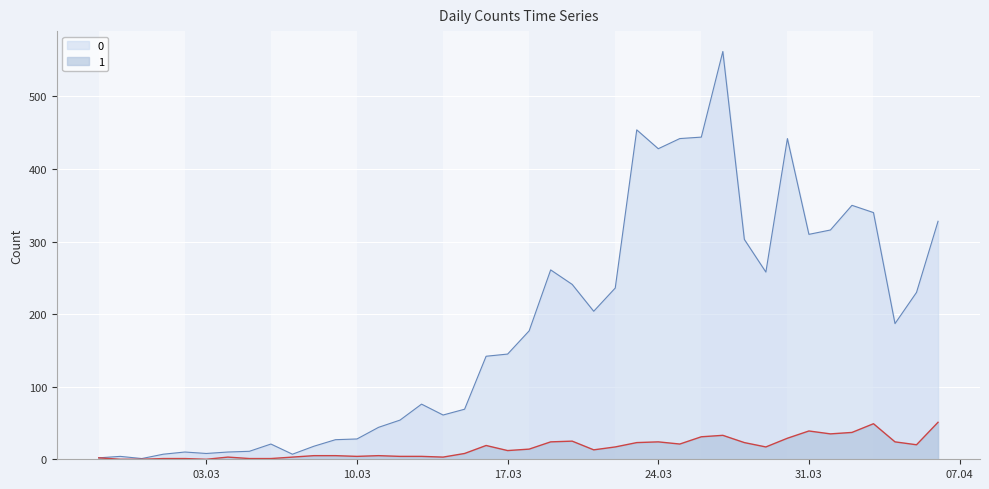

The value of 0 at 2020-03-08 is 18. True or false?

True